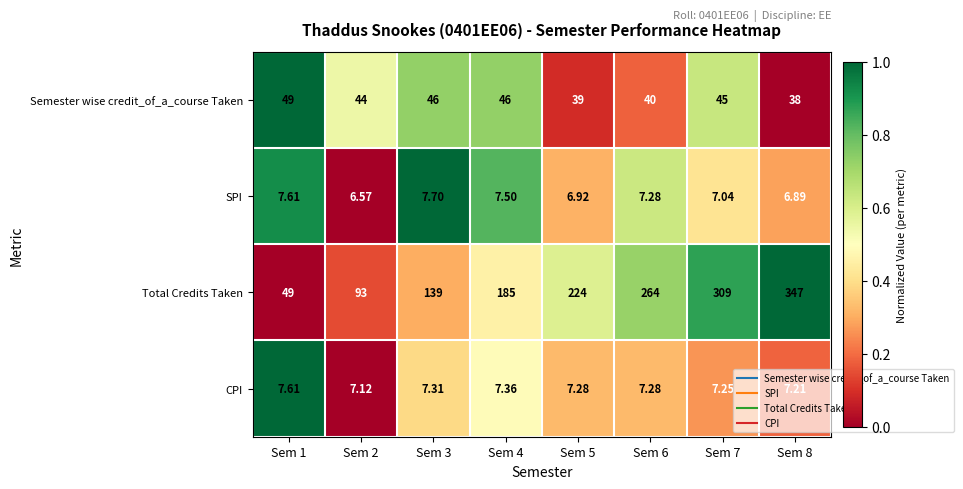

At which category is the sum across all series the highest?

Sem 8